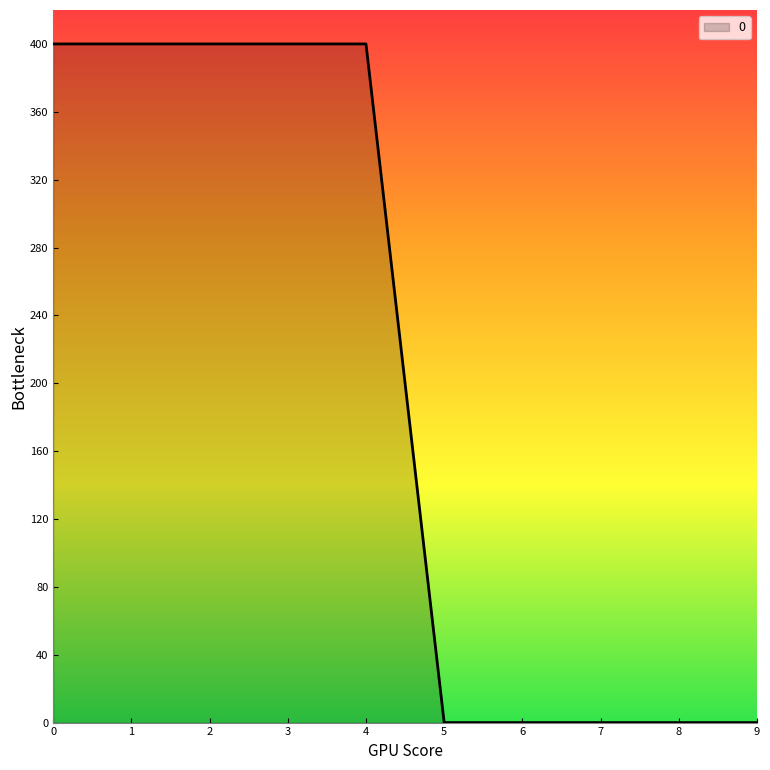

Is it true that the value at 6 is 0?

True